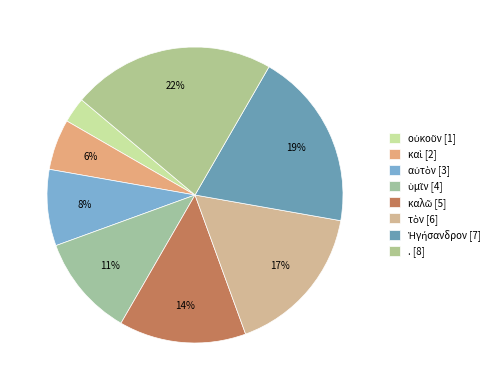

What percentage is the οὐκοῦν slice, to the nearest percent?

3%